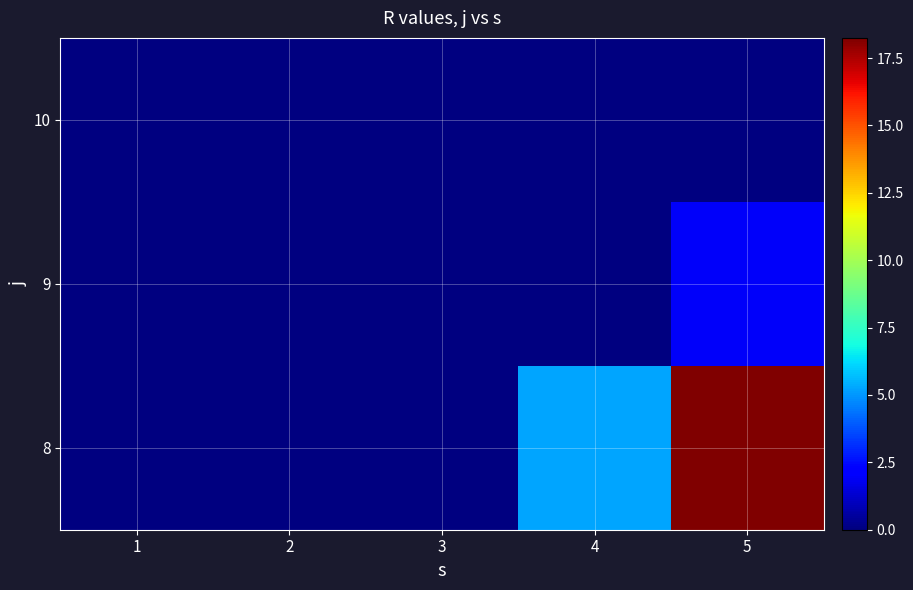

List the series in order of their peak value, lowest first.

10, 9, 8